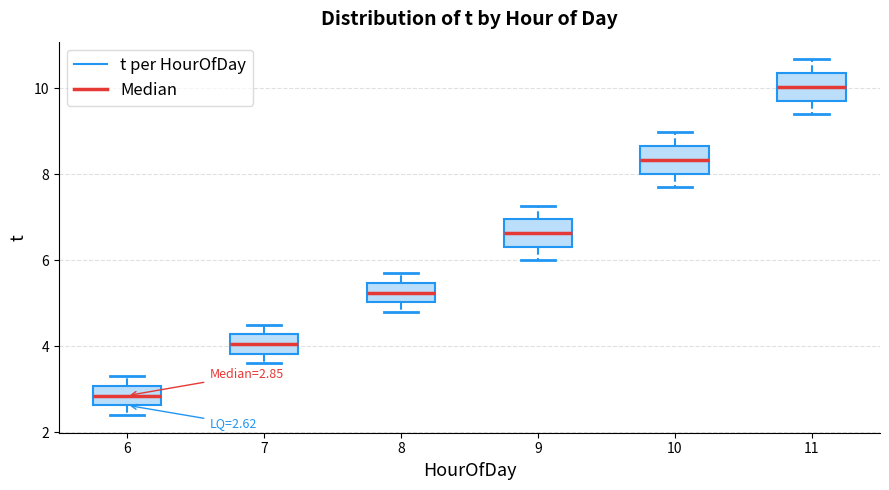

Which box has the highest median line?

11